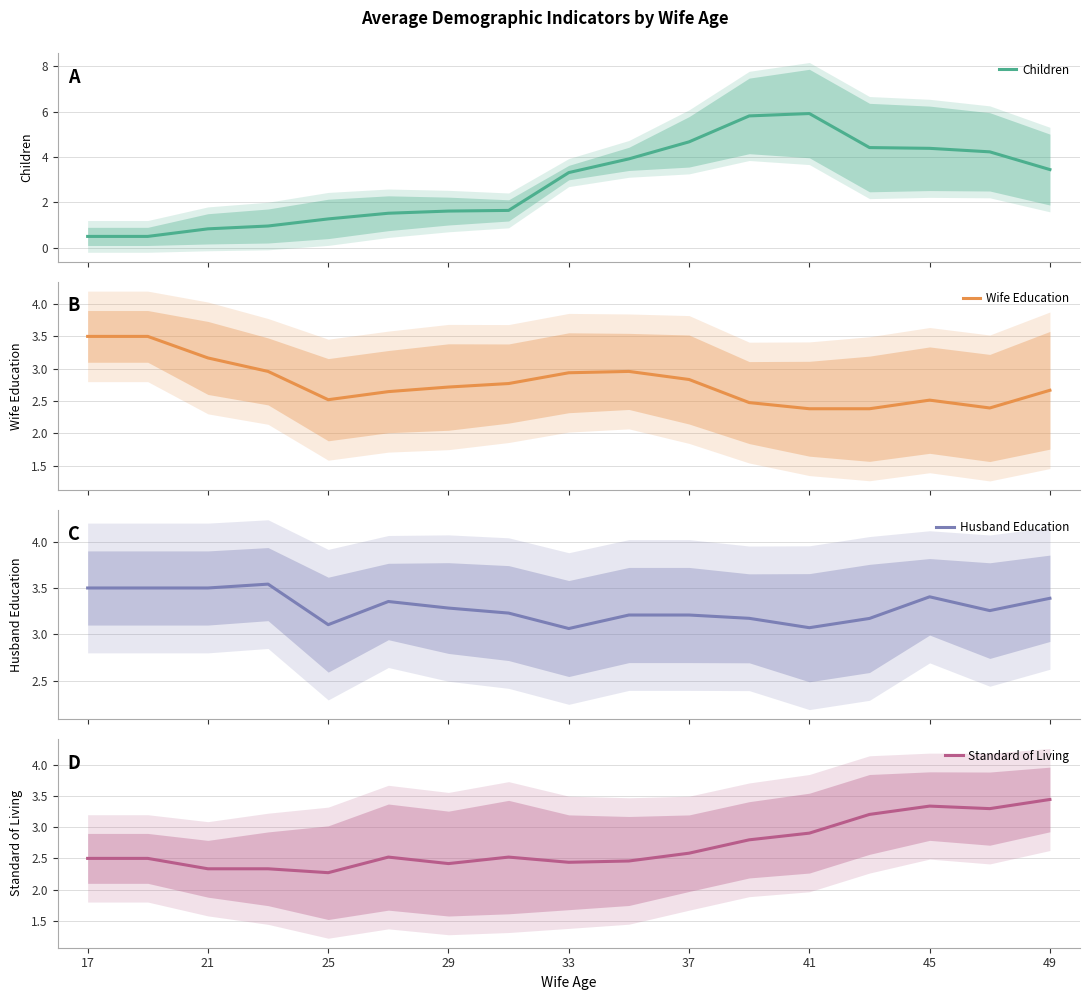

Rank the series by their maximum value, from lowest to highest.

Standard of Living, Wife Education, Husband Education, Children